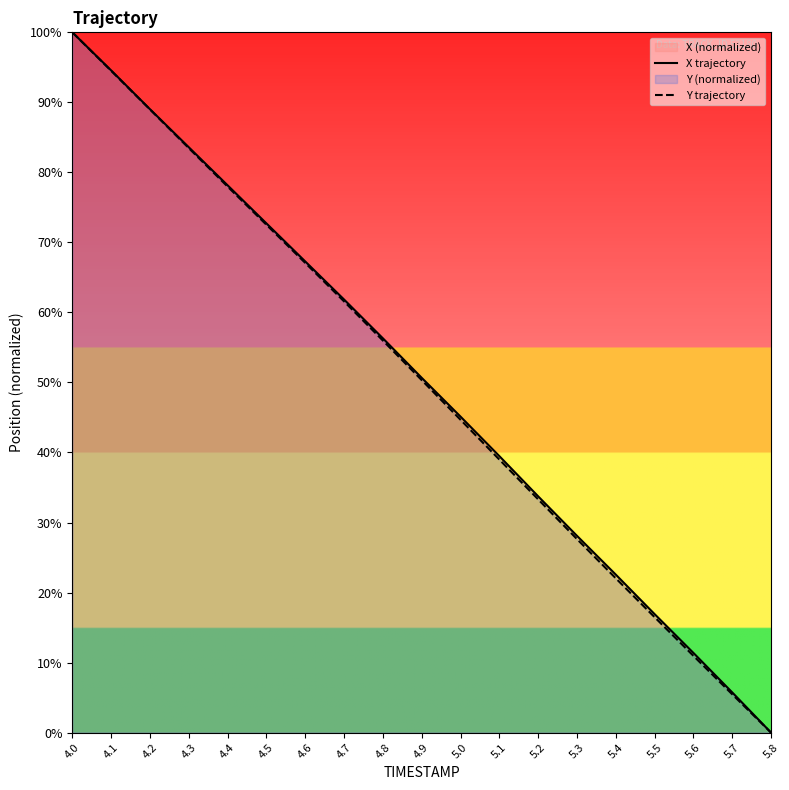

True or false: Y trajectory has a value of 50.3 at 4.9.

True